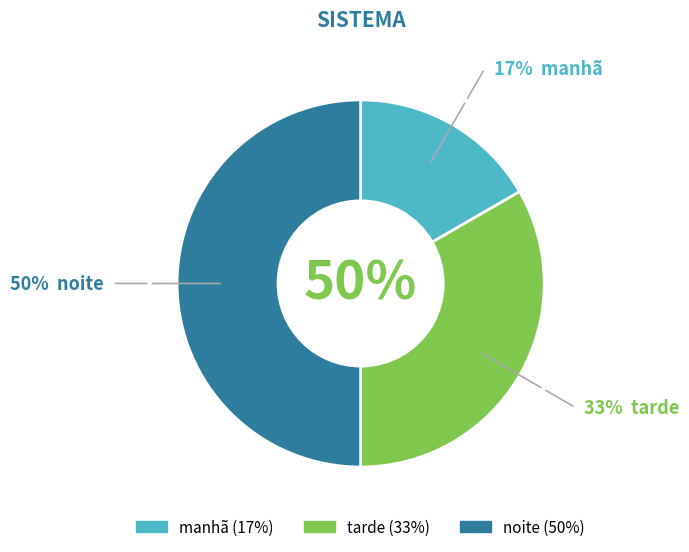

How many slices are in this pie chart?

3